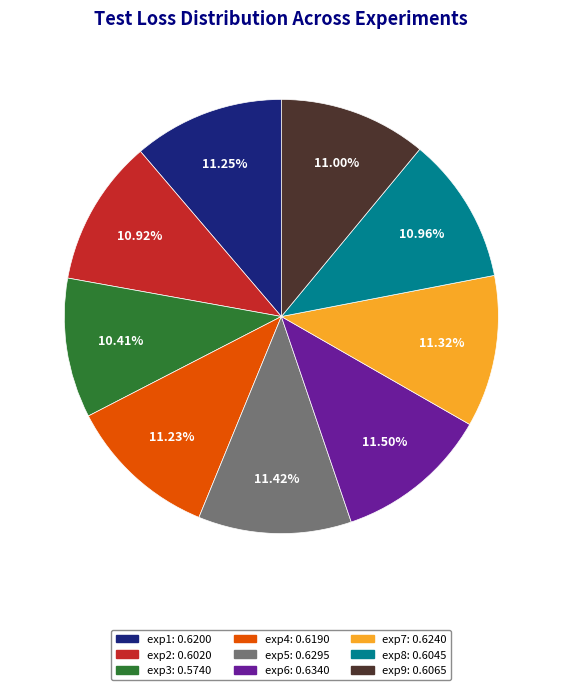

The exp2 slice represents 11% of the pie. True or false?

True